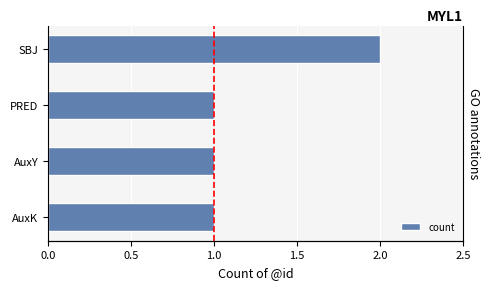

What is the average value?

1